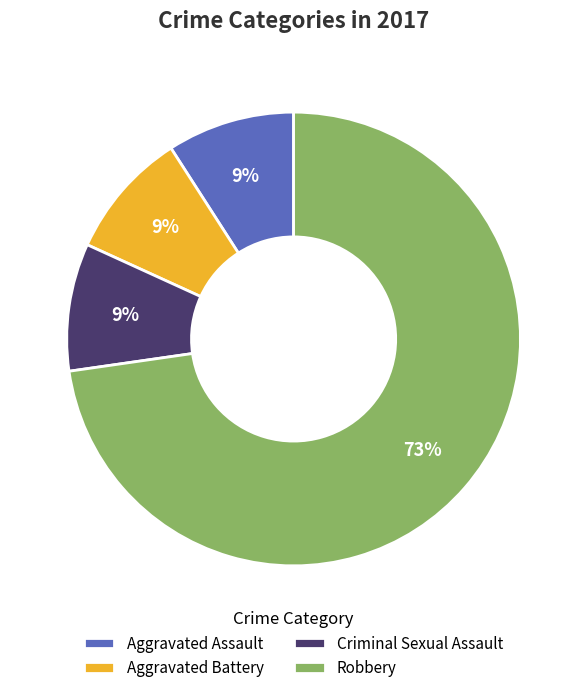

What is the largest slice in the pie chart?

Robbery